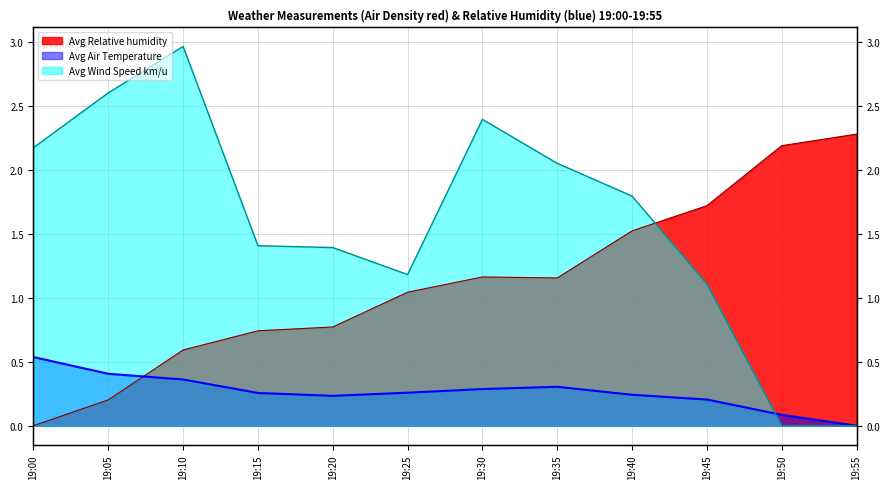

Reading left to right, list all the values displayed in this chart.

Avg Air Temperature: 0.5	0.4	0.4	0.3	0.2	0.3	0.3	0.3	0.2	0.2	0.1	0.0
Avg Relative humidity: 0.0	0.2	0.6	0.7	0.8	1.0	1.2	1.2	1.5	1.7	2.2	2.3
Avg Wind Speed km/u: 2.2	2.6	3.0	1.4	1.4	1.2	2.4	2.0	1.8	1.1	0.0	0.0